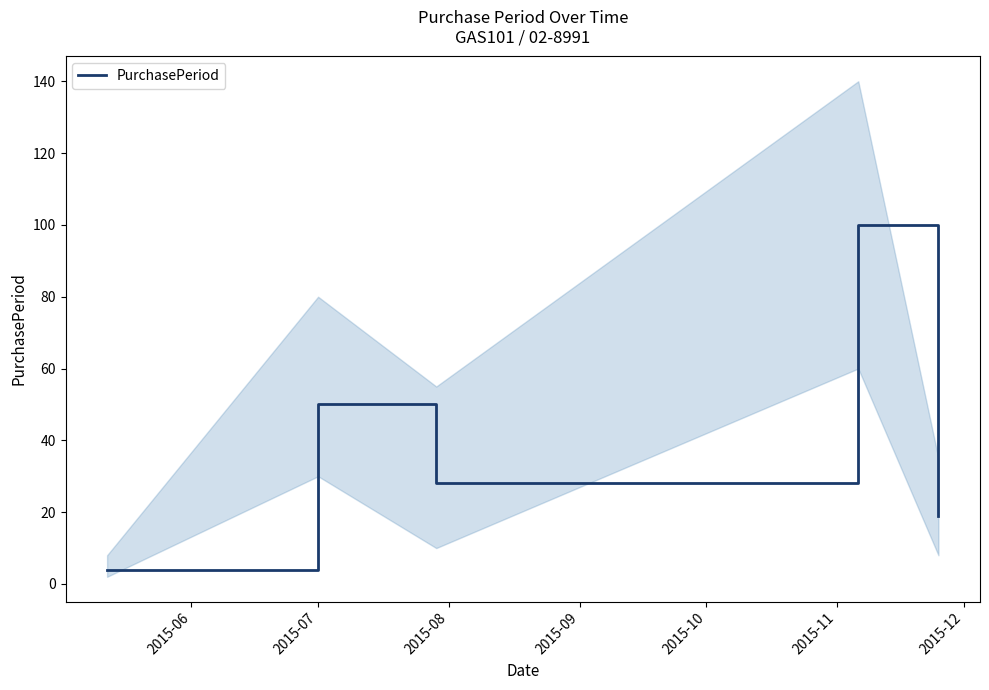

What is the maximum value for PurchasePeriod?

100